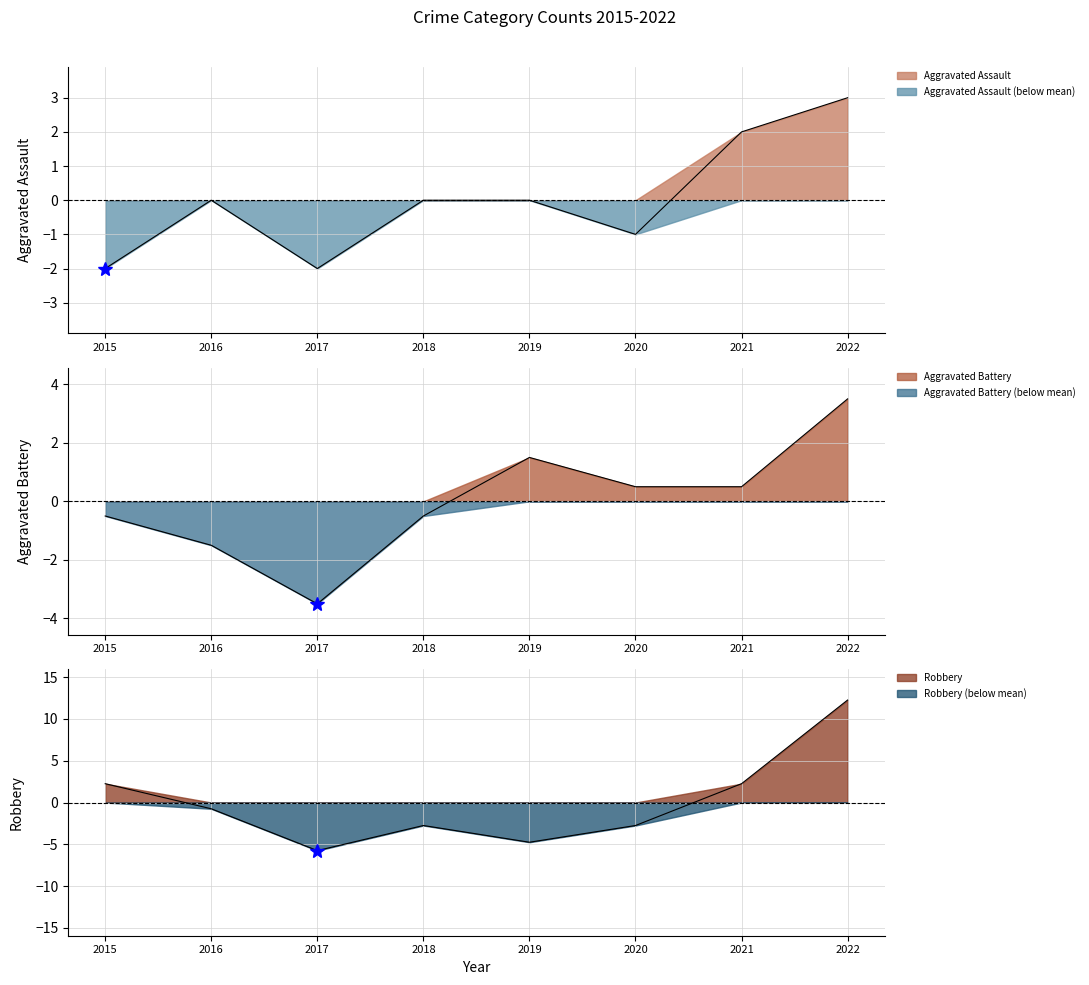

Reading right to left, extract all data points from this chart.

Aggravated Assault: 2022=3.0	2021=2.0	2020=-1.0	2019=0.0	2018=0.0	2017=-2.0	2016=0.0	2015=-2.0
Aggravated Battery: 2022=3.5	2021=0.5	2020=0.5	2019=1.5	2018=-0.5	2017=-3.5	2016=-1.5	2015=-0.5
Robbery: 2022=12.2	2021=2.2	2020=-2.8	2019=-4.8	2018=-2.8	2017=-5.8	2016=-0.8	2015=2.2